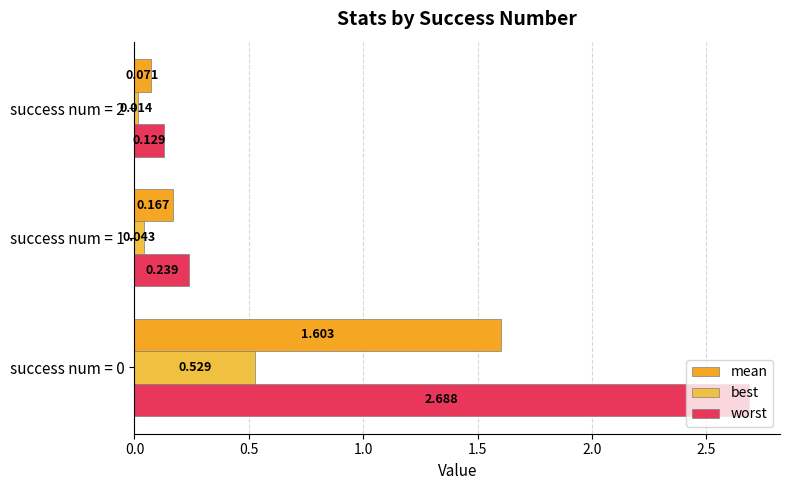

What is the value of the worst bar at the 2nd from the left?

0.2